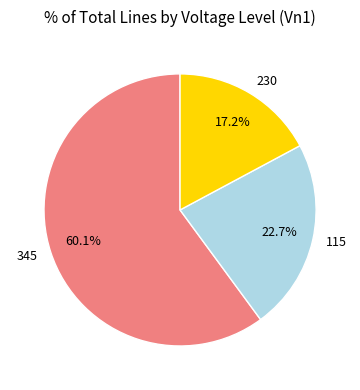

Does any single category account for the majority?

Yes